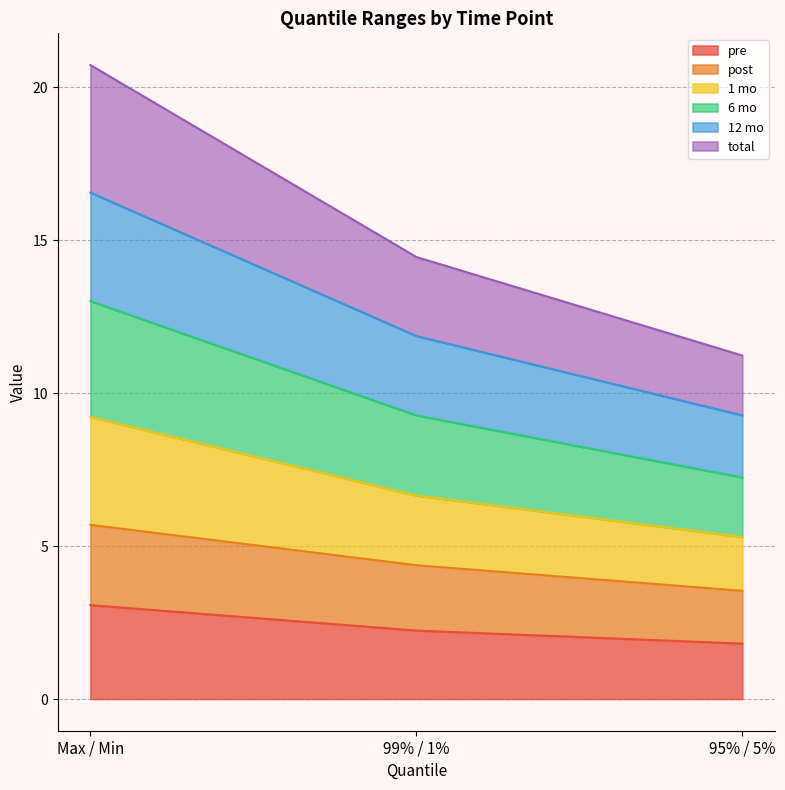

True or false: post has a value of 3.5 at 95% / 5%.

True